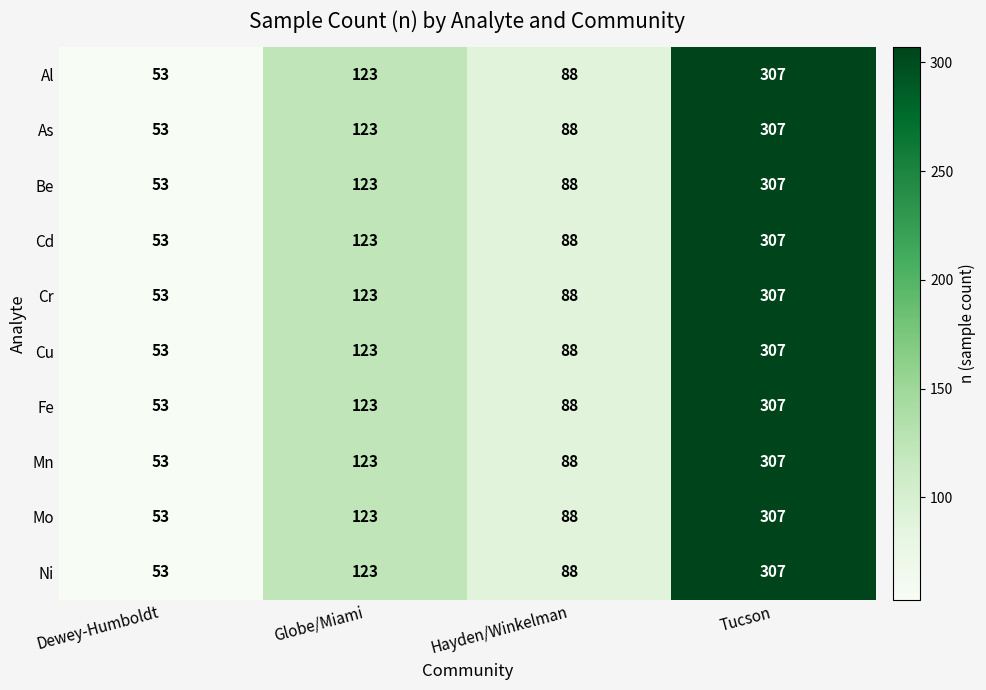

Count the Cu values in the range 88 to 307.

3